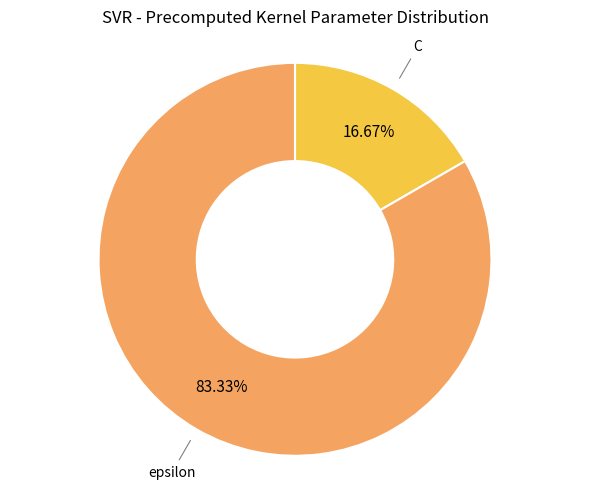

Is there any slice that represents more than half of the pie?

Yes